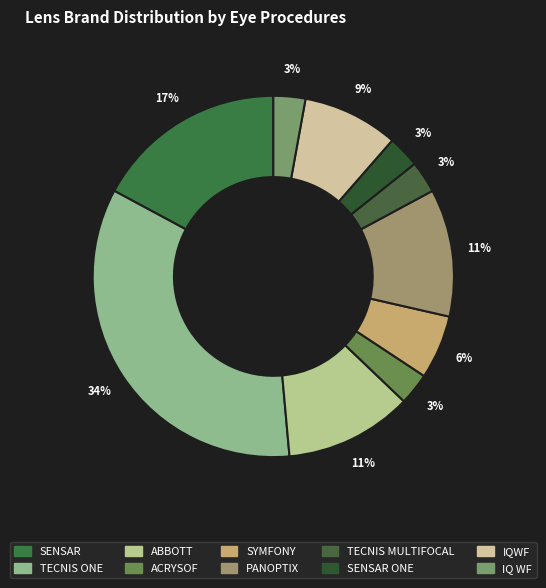

How many segments does this pie chart have?

10